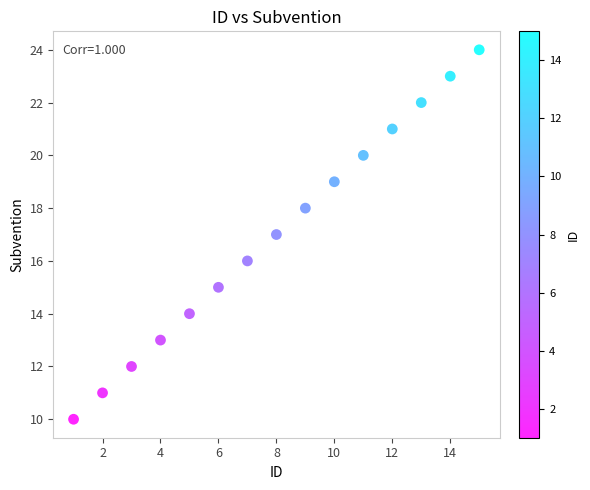

What is the range of Y values (max minus min)?

14